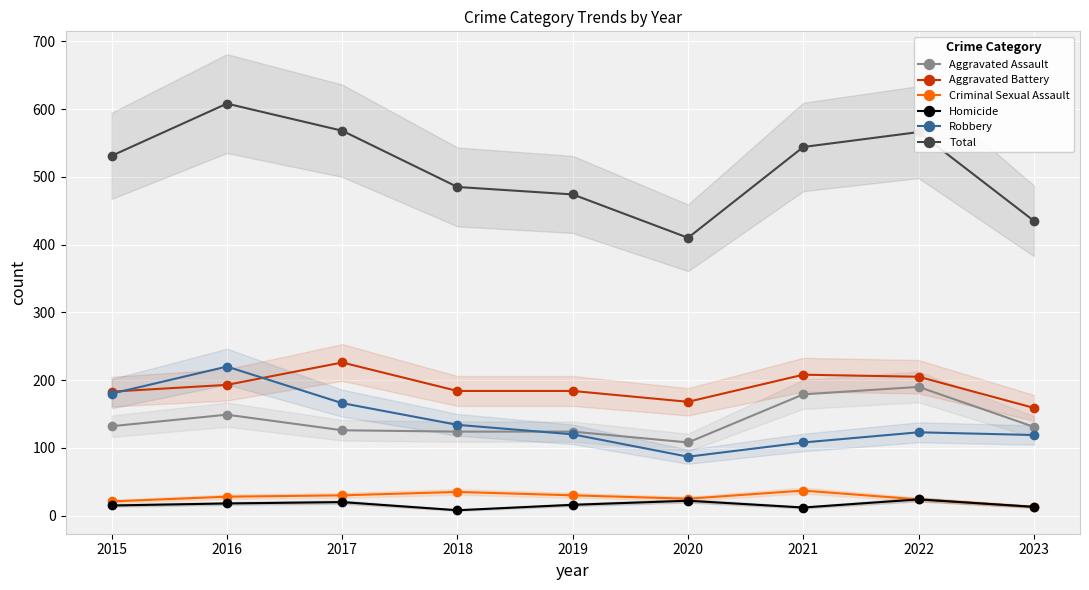

What is the approximate value of Criminal Sexual Assault at 2016, to the nearest 10?

30